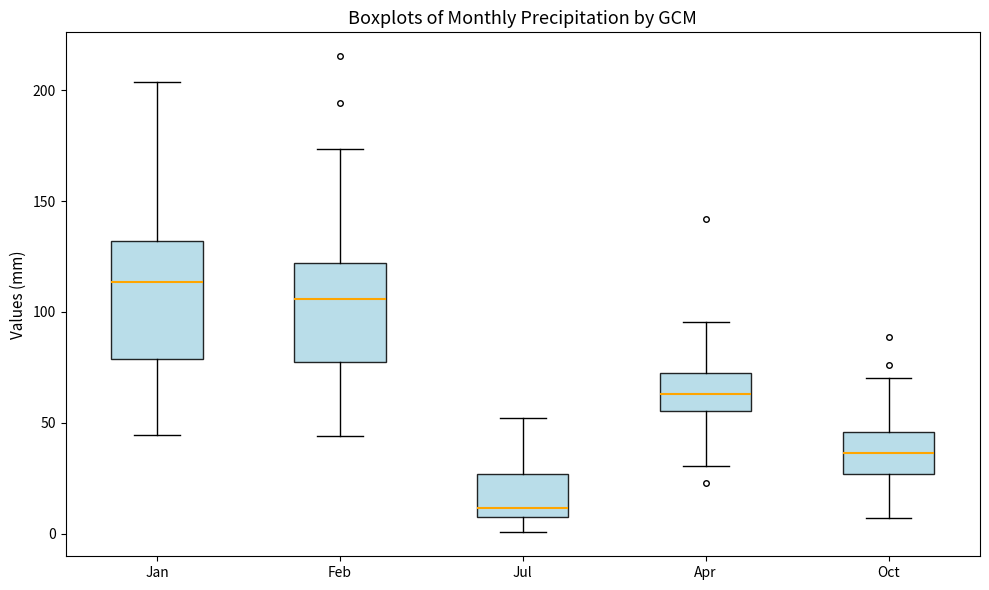

Reading left to right, read every box against the y-axis: the position of its median line, the range the box covers, and the ends of its whiskers. The values are not printed on the chart, so give them approximately, as read against the axis.

Jan: median 115, box 80 to 130, whiskers 45 to 205
Feb: median 105, box 75 to 120, whiskers 45 to 175
Jul: median 10, box 5 to 25, whiskers 0 to 50
Apr: median 65, box 55 to 70, whiskers 30 to 95
Oct: median 35, box 25 to 45, whiskers 5 to 70